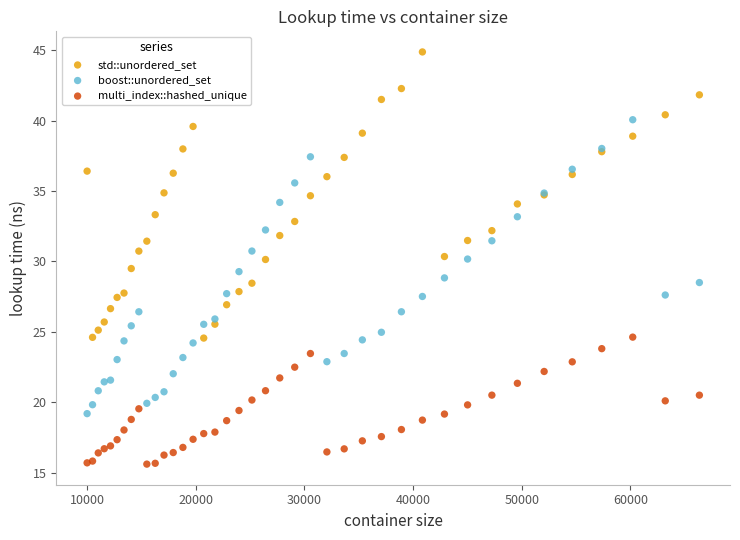

What is the X range (max minus min) for the scatter plot?

56358.0